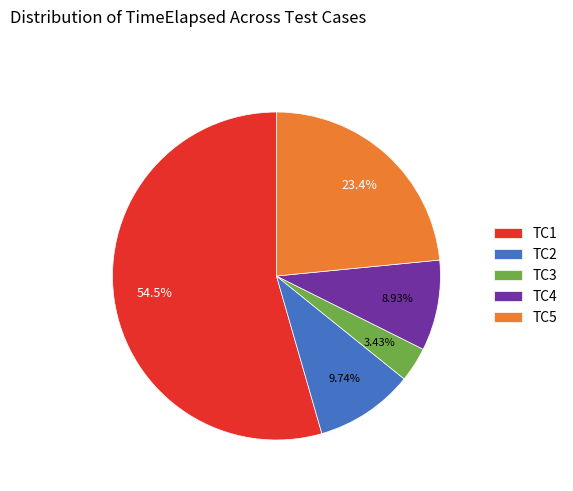

To the nearest percent, what portion does TC5 represent?

23%